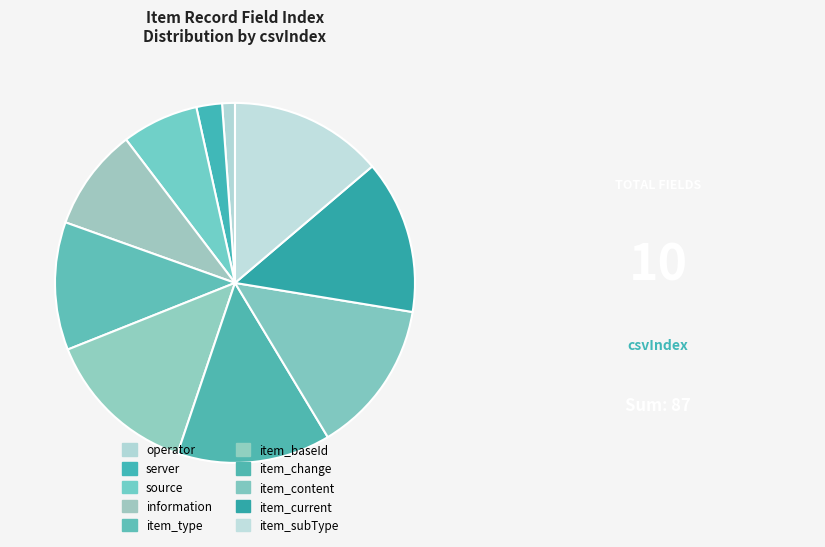

Which category has the smallest portion of the pie?

operator